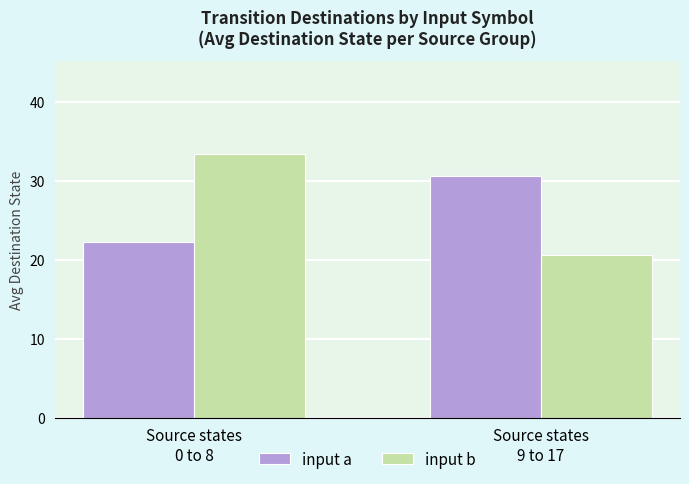

Is it true that input b equals 20.6 at Source states
9 to 17?

True